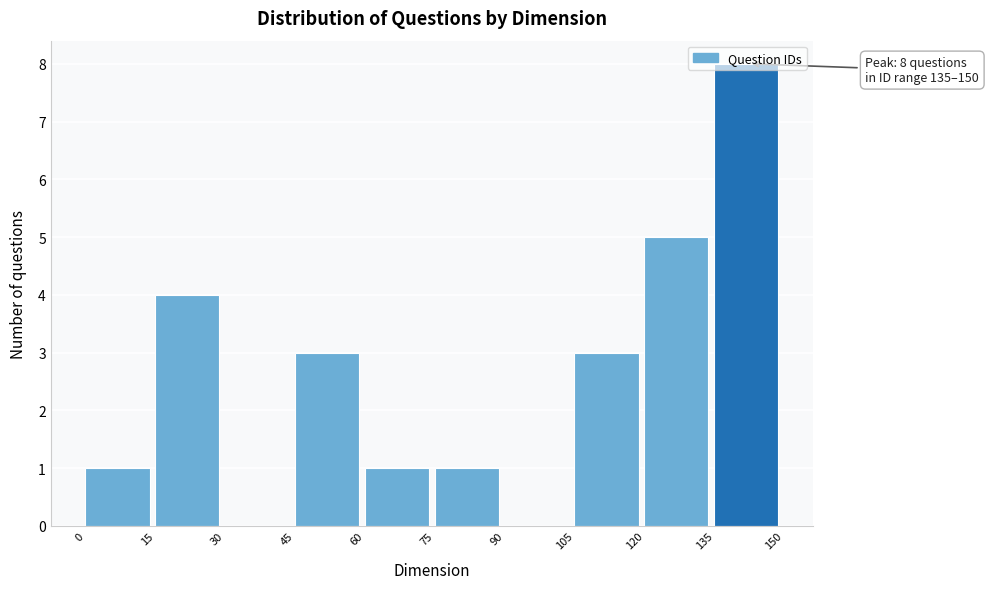

Which range on the x-axis has the tallest bar?

135 to 150